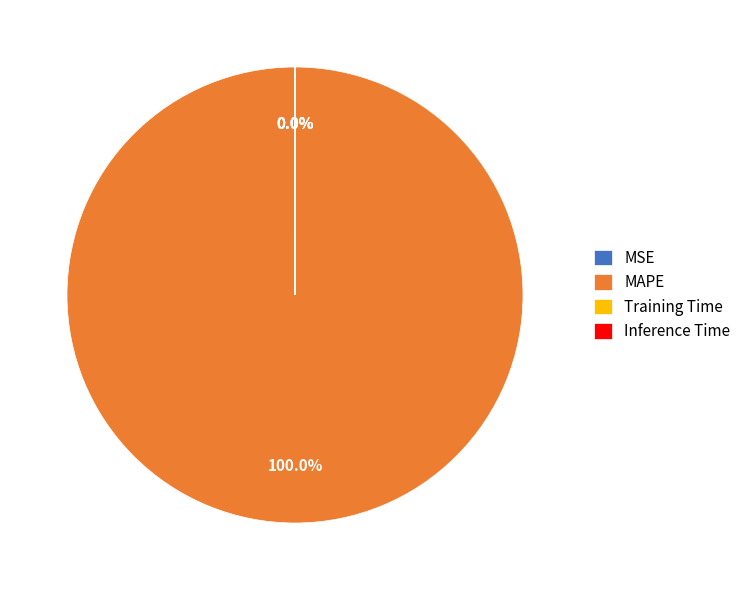

Does any single category account for the majority?

Yes